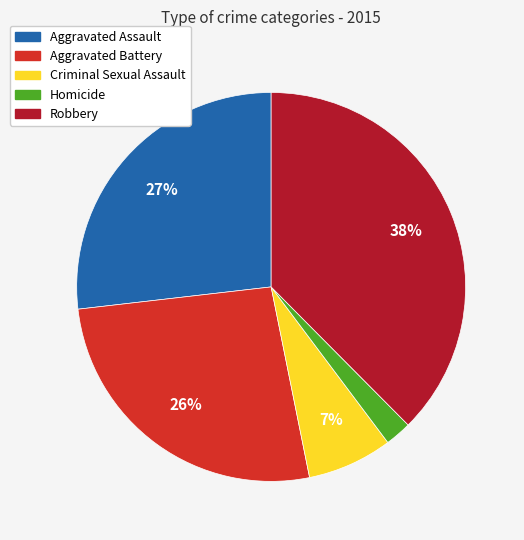

Count the number of slices in the pie.

5